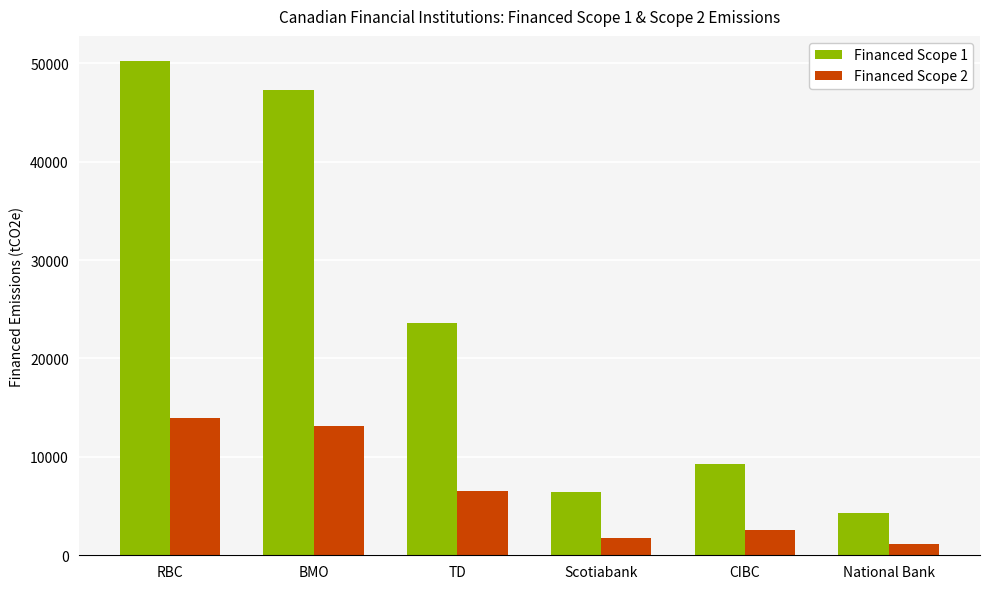

At which label does Financed Scope 1 reach its peak?

RBC